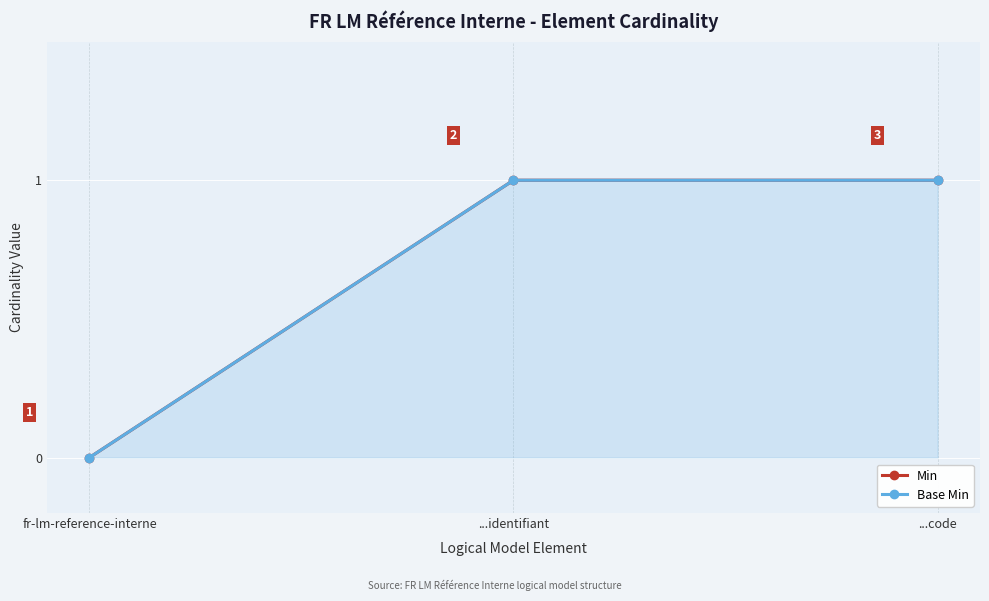

Which category has the lowest value in the Base Min series?

fr-lm-reference-interne